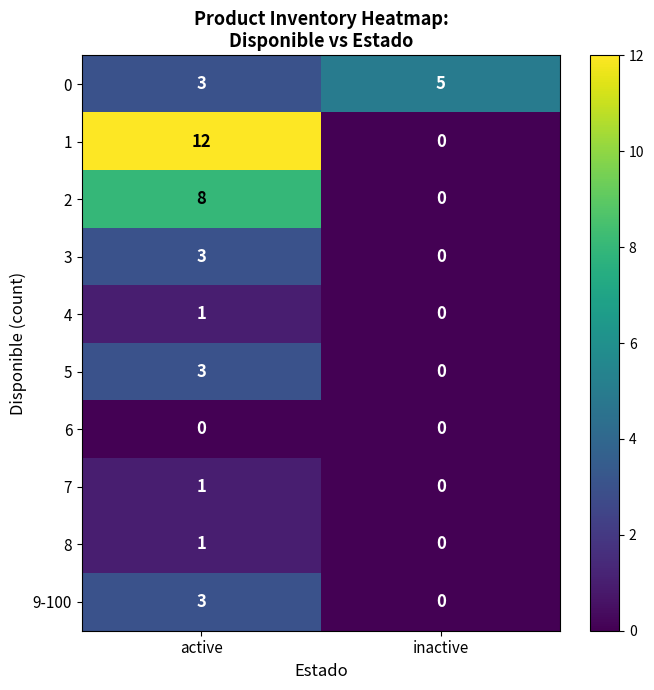

What is the total value across all series at active?

35